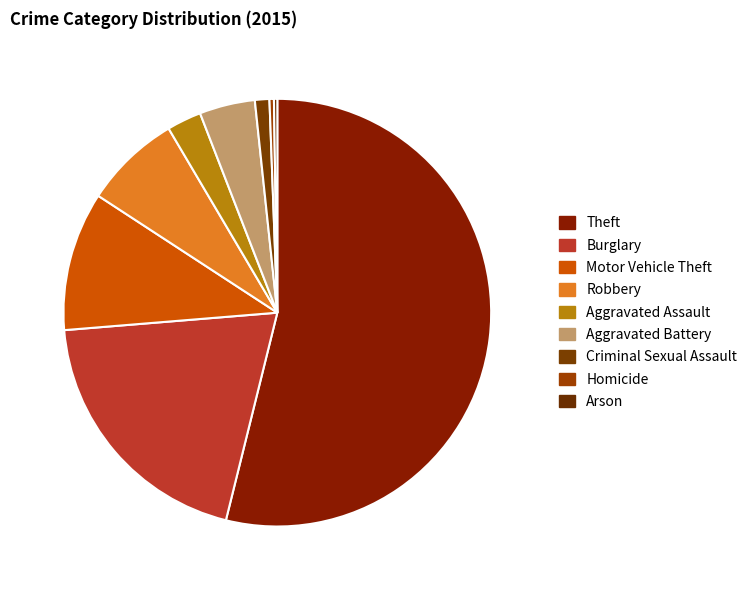

What is the change in value from Motor Vehicle Theft to Criminal Sexual Assault?

-112